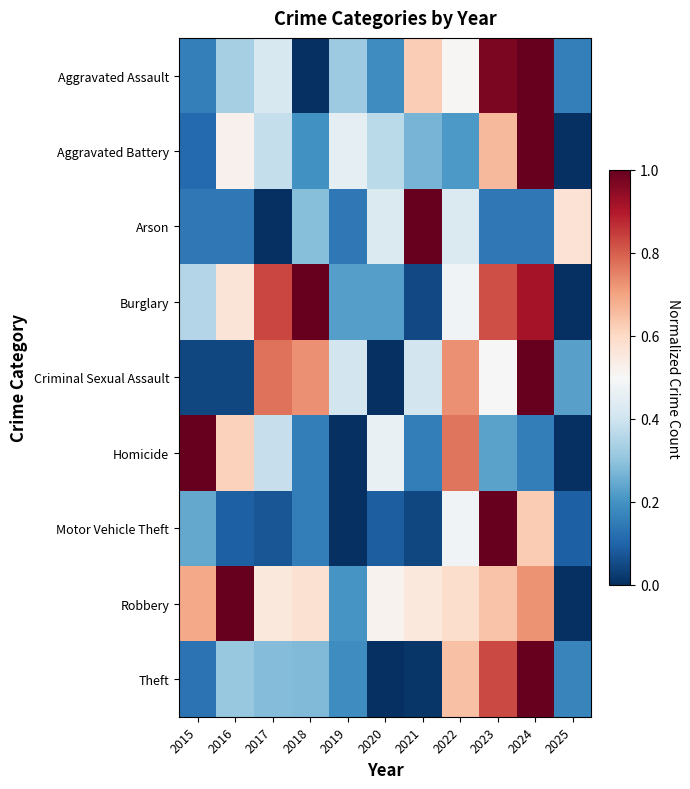

Reading left to right, extract all data points from this chart.

Aggravated Assault: 2015=0.2	2016=0.3	2017=0.4	2018=0.0	2019=0.3	2020=0.2	2021=0.6	2022=0.5	2023=1.0	2024=1.0	2025=0.2
Aggravated Battery: 2015=0.1	2016=0.5	2017=0.4	2018=0.2	2019=0.5	2020=0.4	2021=0.3	2022=0.2	2023=0.7	2024=1.0	2025=0.0
Arson: 2015=0.1	2016=0.1	2017=0.0	2018=0.3	2019=0.1	2020=0.4	2021=1.0	2022=0.4	2023=0.1	2024=0.1	2025=0.6
Burglary: 2015=0.4	2016=0.6	2017=0.8	2018=1.0	2019=0.2	2020=0.2	2021=0.0	2022=0.5	2023=0.8	2024=0.9	2025=0.0
Criminal Sexual Assault: 2015=0.0	2016=0.0	2017=0.8	2018=0.7	2019=0.4	2020=0.0	2021=0.4	2022=0.7	2023=0.5	2024=1.0	2025=0.2
Homicide: 2015=1.0	2016=0.6	2017=0.4	2018=0.2	2019=0.0	2020=0.5	2021=0.2	2022=0.8	2023=0.2	2024=0.2	2025=0.0
Motor Vehicle Theft: 2015=0.2	2016=0.1	2017=0.1	2018=0.2	2019=0.0	2020=0.1	2021=0.0	2022=0.5	2023=1.0	2024=0.6	2025=0.1
Robbery: 2015=0.7	2016=1.0	2017=0.6	2018=0.6	2019=0.2	2020=0.5	2021=0.6	2022=0.6	2023=0.6	2024=0.7	2025=0.0
Theft: 2015=0.1	2016=0.3	2017=0.3	2018=0.3	2019=0.2	2020=0.0	2021=0.0	2022=0.6	2023=0.8	2024=1.0	2025=0.2